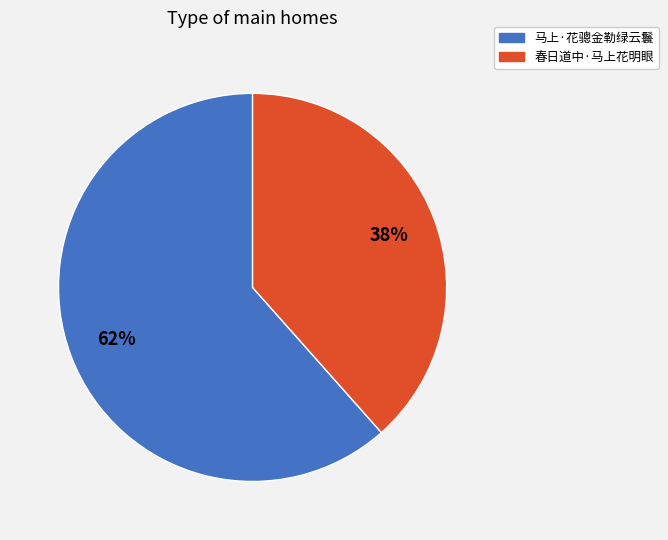

Which category has the biggest portion of the pie?

马上·花骢金勒绿云鬟